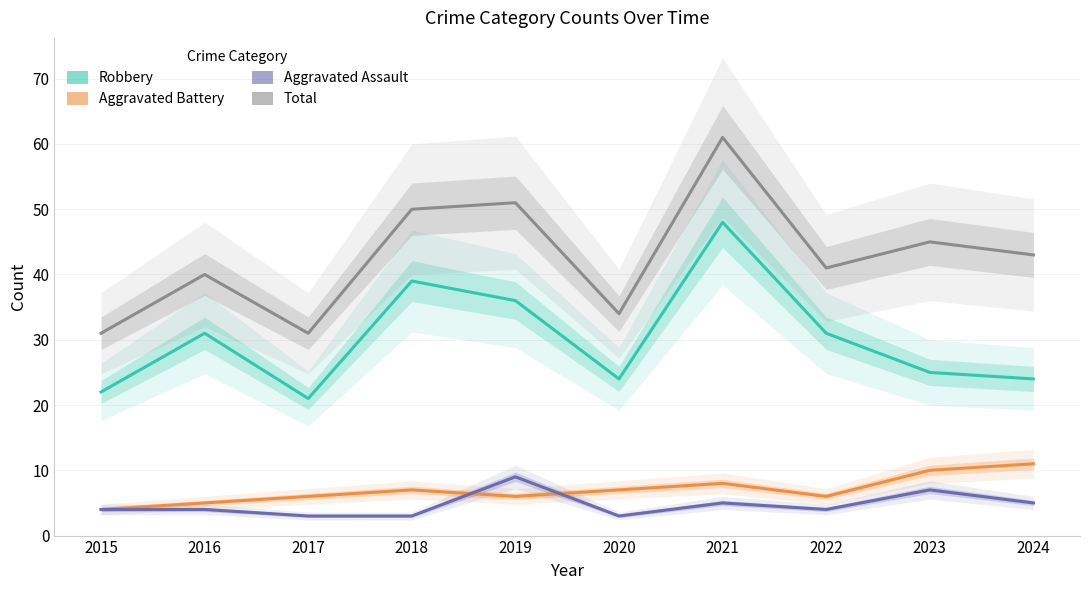

What is the value of the Aggravated Battery point at the 4th from the left?

7